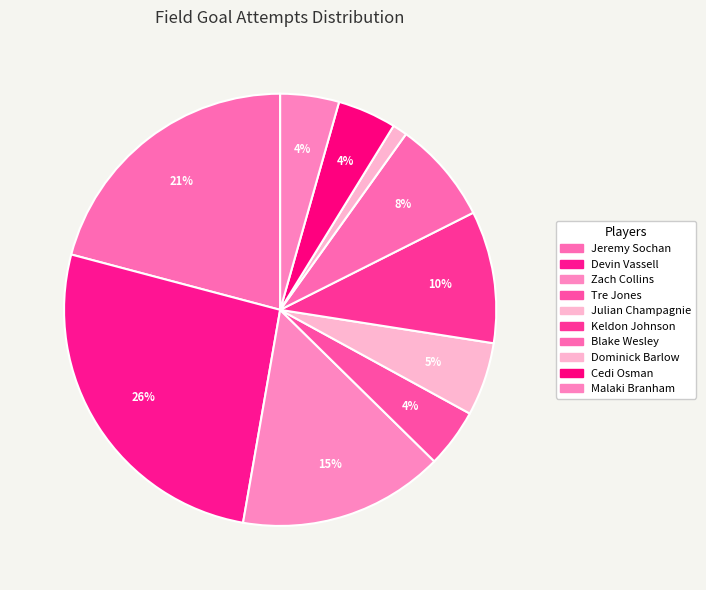

To the nearest percent, what is the difference between the largest and smallest slice percentages?

25%